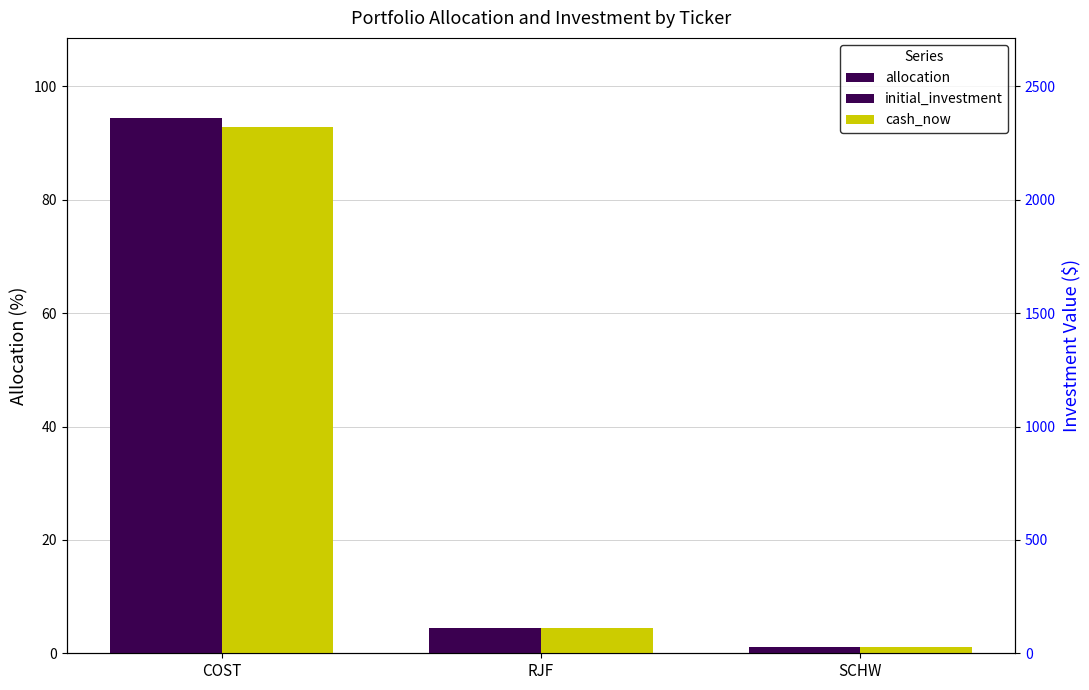

How many groups of bars are there?

3